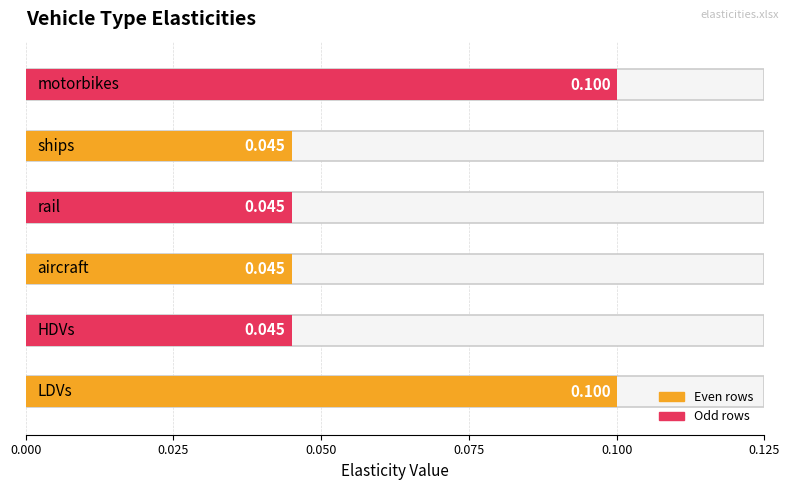

Are the bars grouped side by side (vs. stacked)?

No